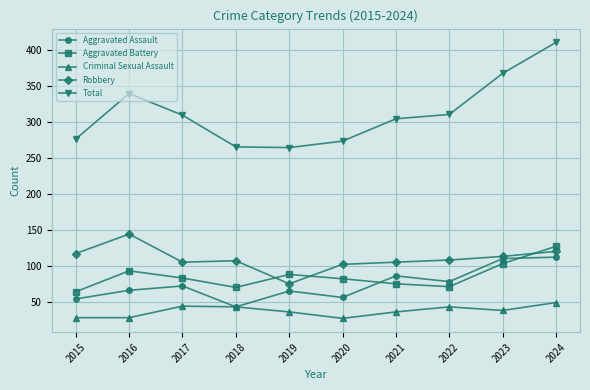

In Robbery, how many points are lower than both neighbors (excluding endpoints)?

2